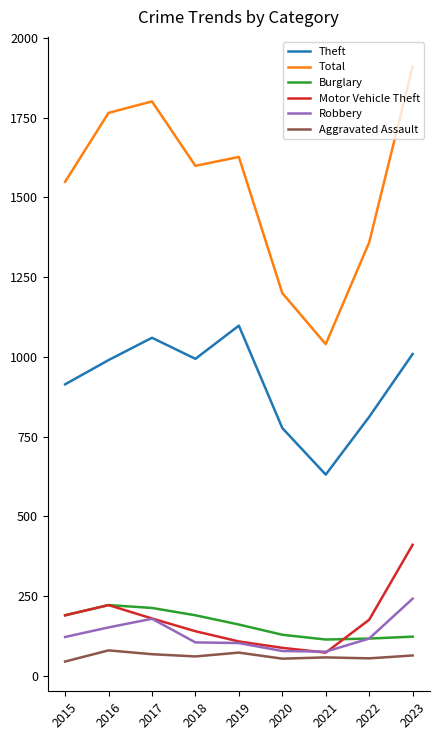

What is the average value of the Motor Vehicle Theft series?

176